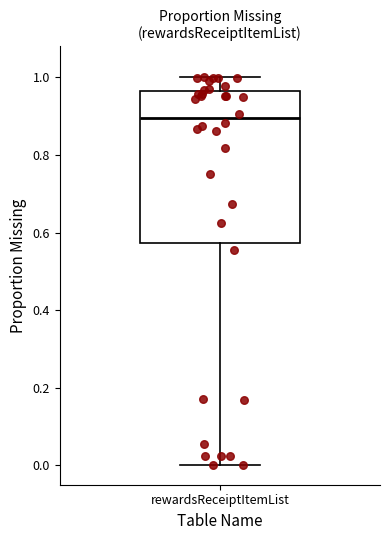

Transcribe this box plot: give where the median line is, the range the box spans, and where the two whiskers end, as read against the y-axis. The values are not printed on the chart, so give them approximately, as read against the axis.

median 0.90, box 0.58 to 0.96, whiskers 0.00 to 1.00